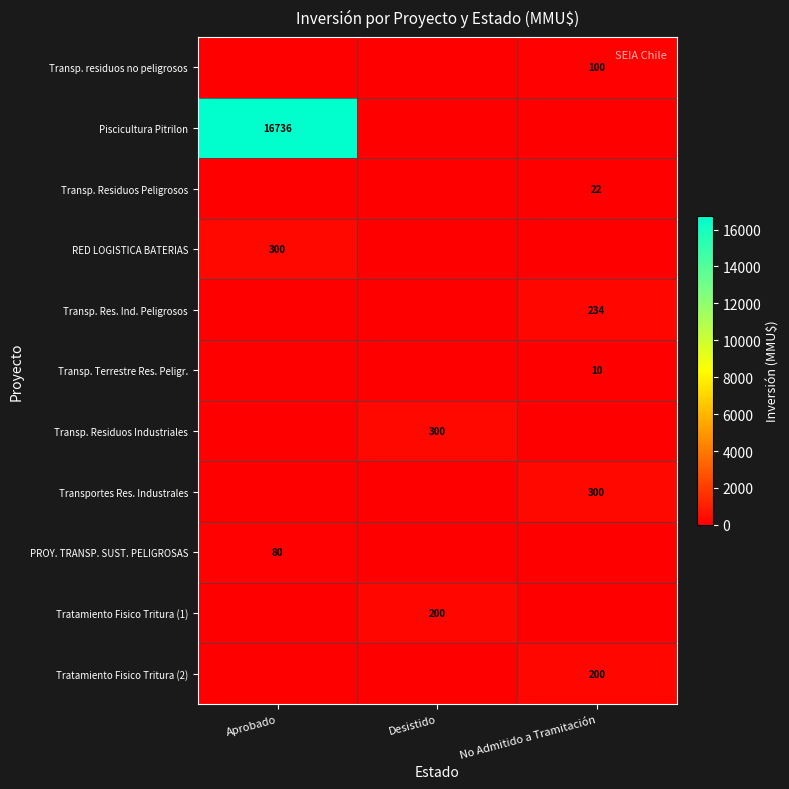

At which category does the chart reach its minimum across all series?

Aprobado